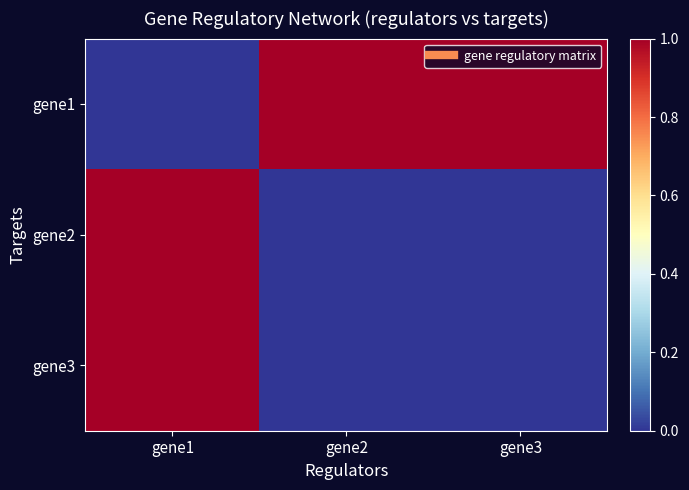

How many series are shown in this chart?

3